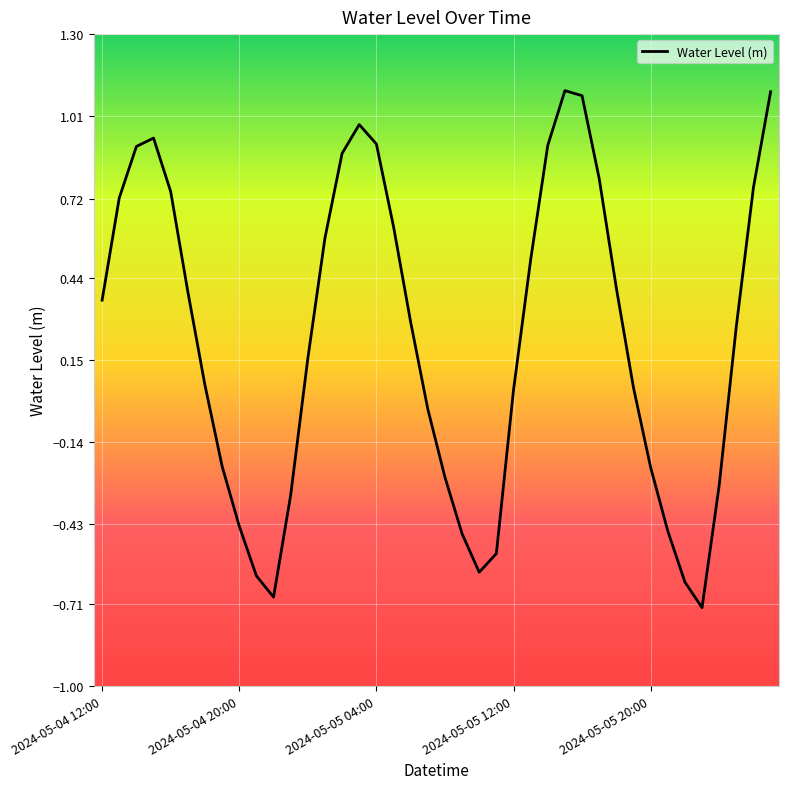

What is the maximum value shown in the chart?

1.1